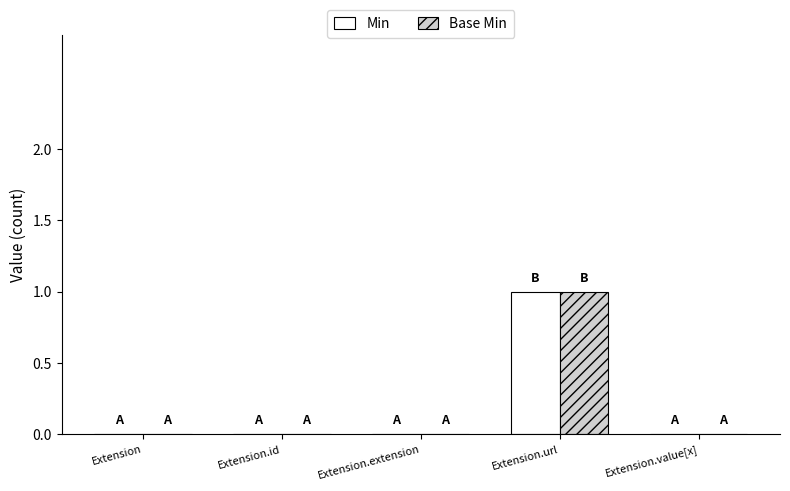

How many groups of bars are there?

5